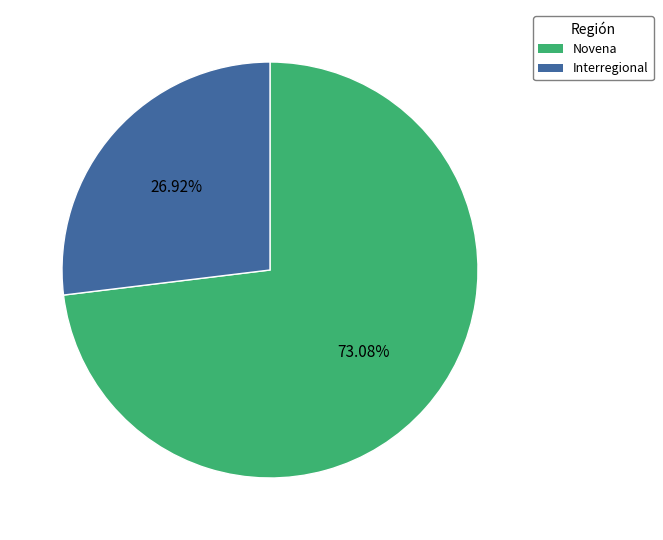

Rank the categories by value from highest to lowest.

Novena, Interregional